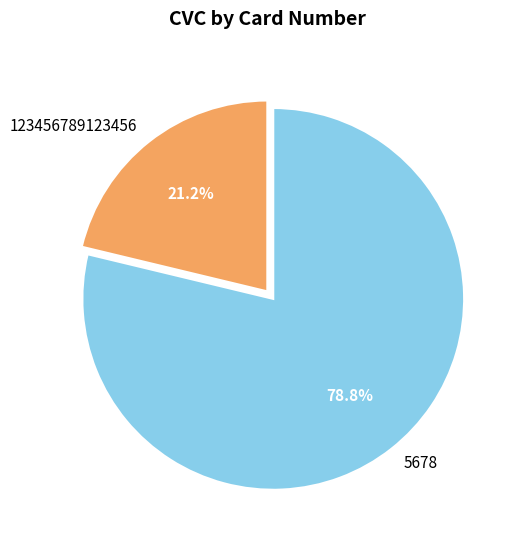

Combined, do 123456789123456 and 5678 account for over 50%?

Yes